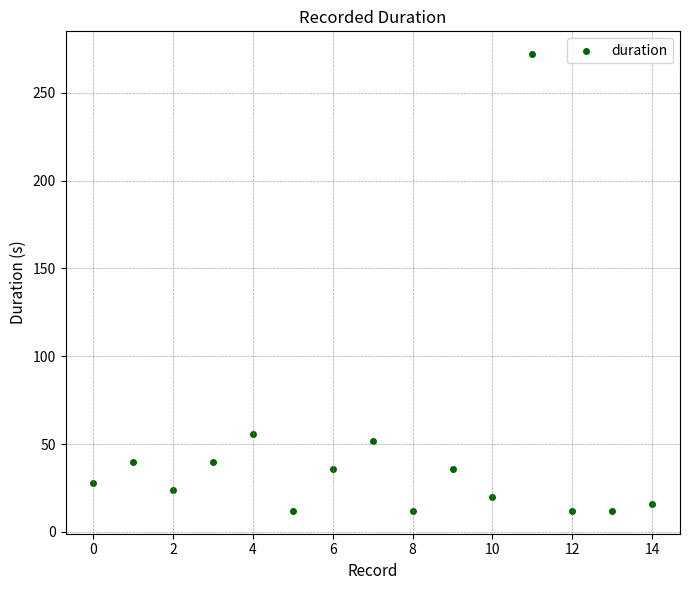

What Y value in the scatter plot is closest to 142?

56